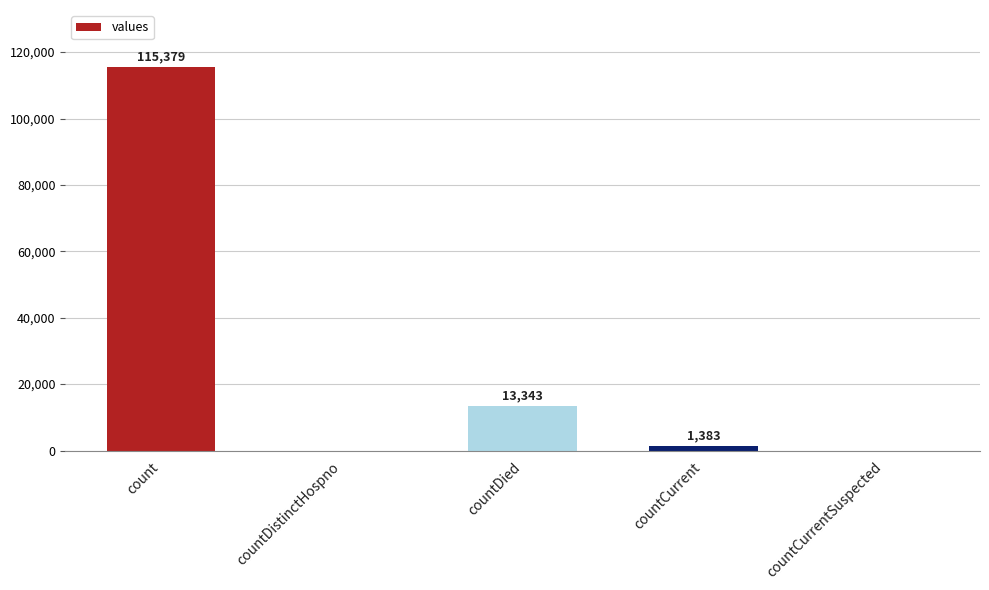

At which category does the chart reach its peak across all series?

count